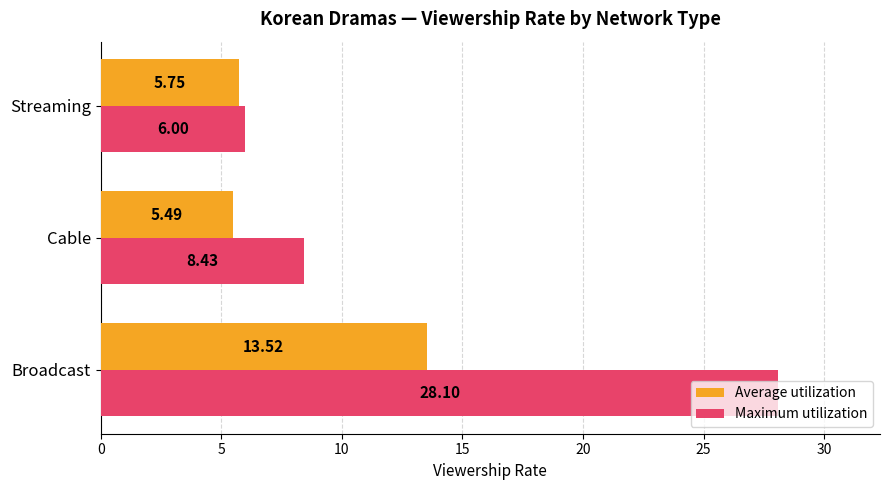

At which label is Maximum utilization closest to 17?

Cable